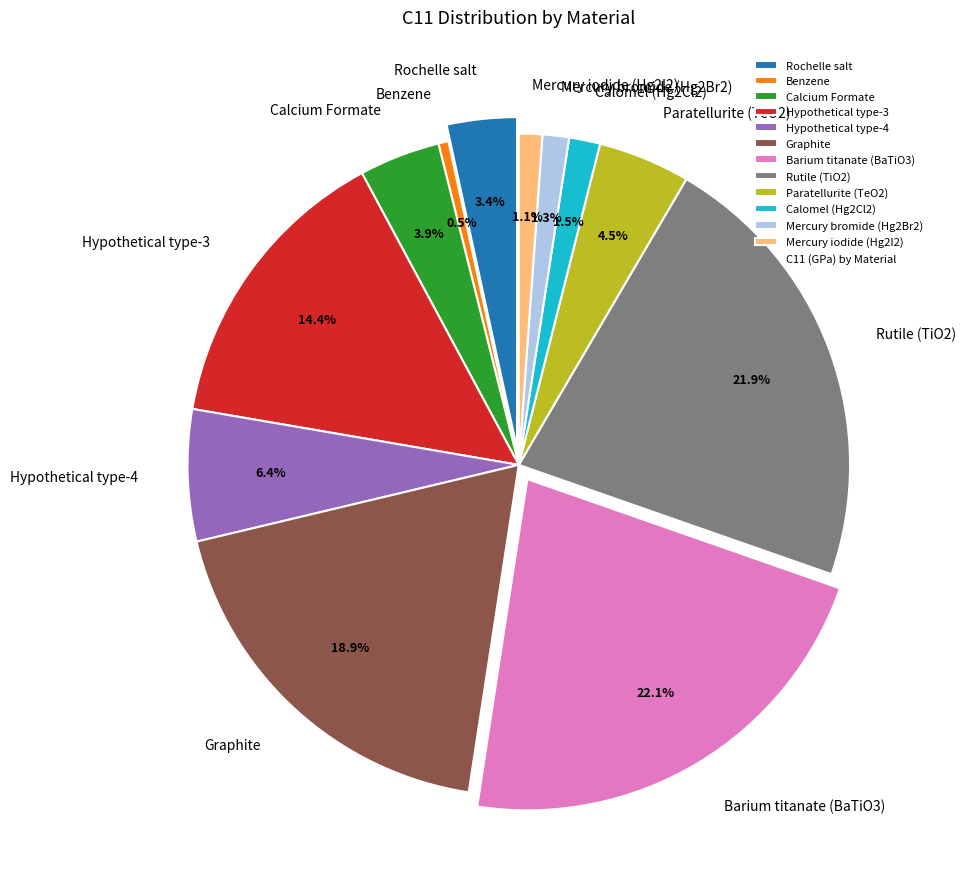

True or false: Barium titanate (BaTiO3) accounts for 22% of the total.

True